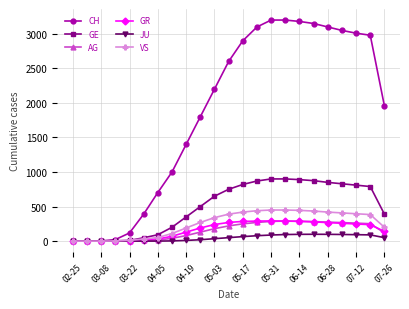

Which series has the largest range (max minus min)?

CH